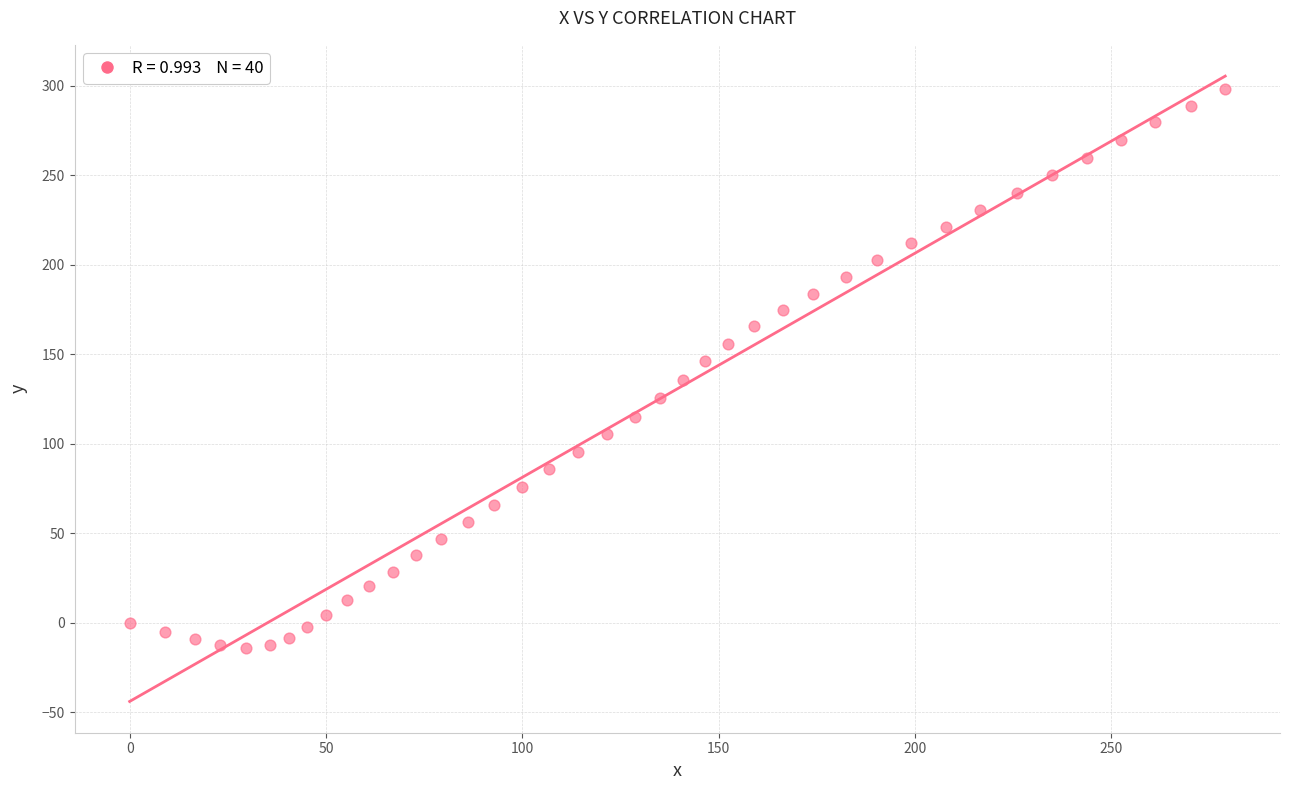

What is the range of X values (max minus min)?

279.0